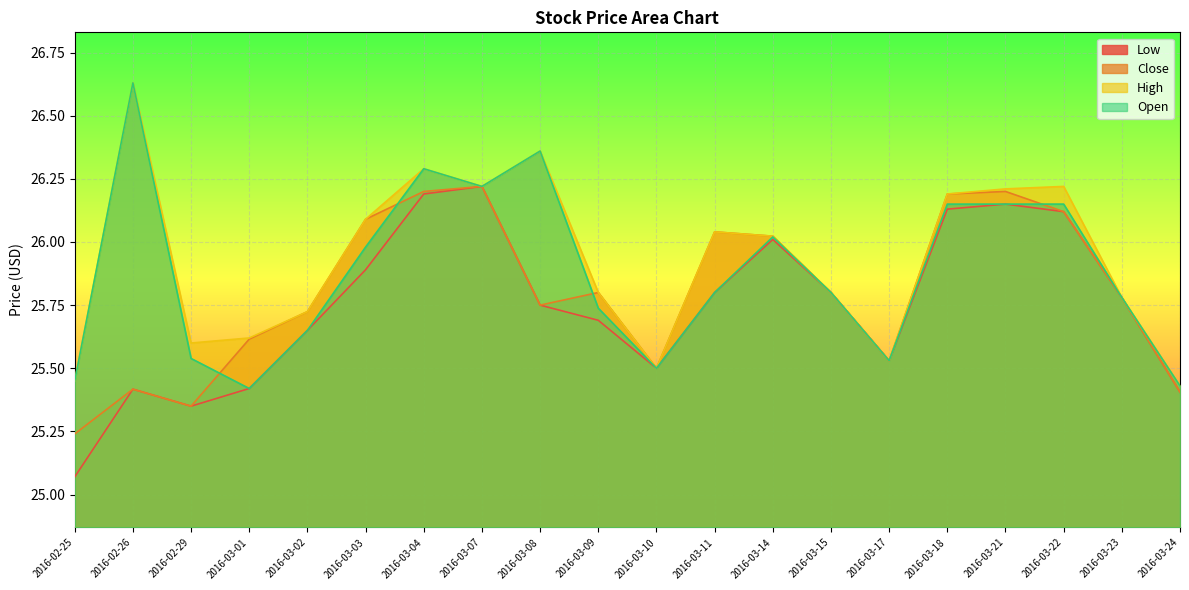

Which label corresponds to the smallest value in the chart?

2016-02-25